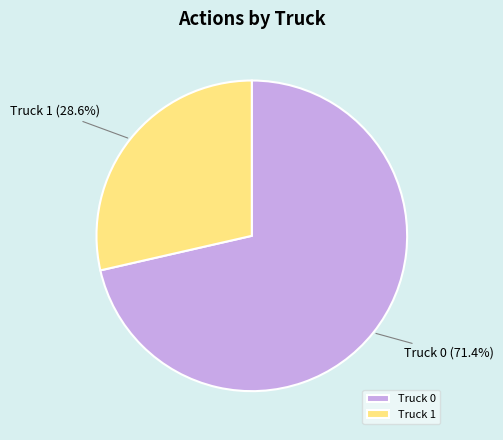

Is it true that Truck 1 is 36% of the pie?

False